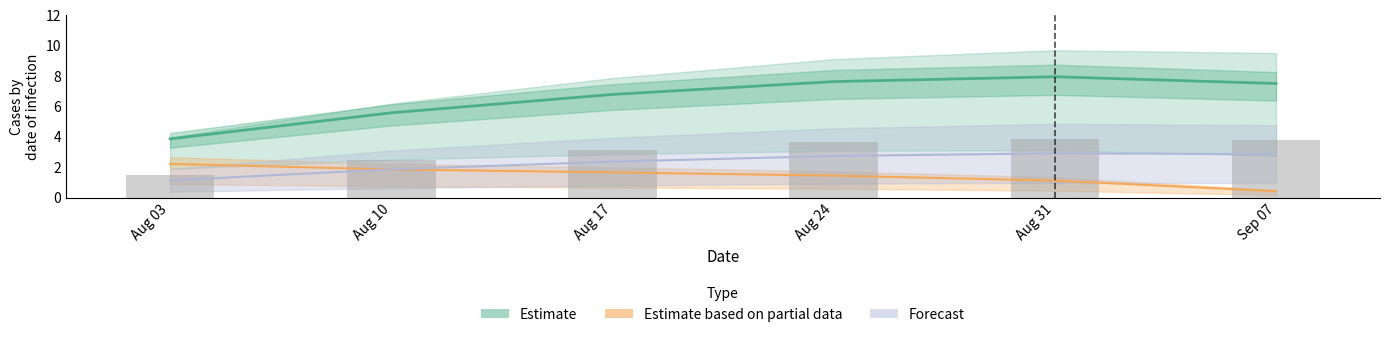

What is the average value of the row_2 series?

1.4